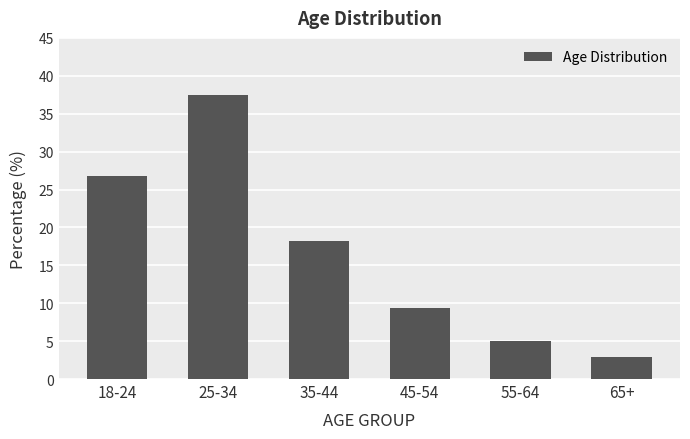

True or false: the data shows 17.4 at 18-24.

False